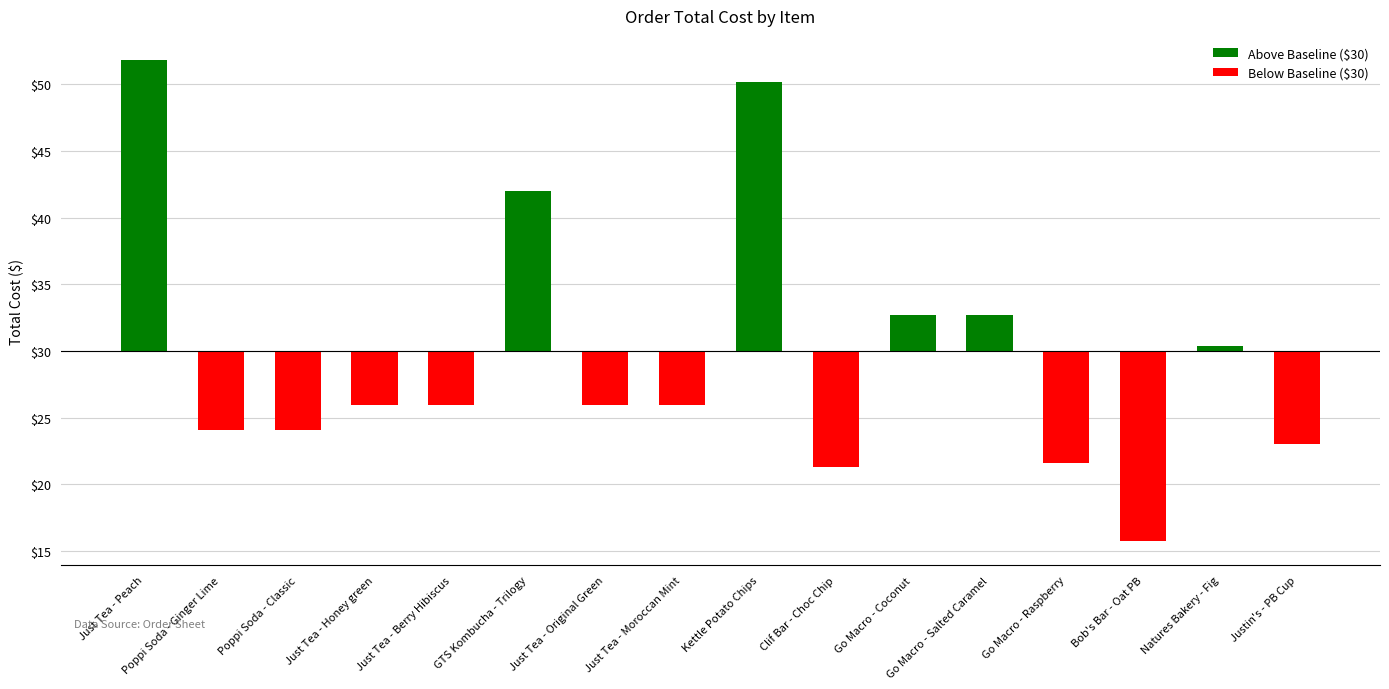

What is the difference between the maximum and minimum values?

36.1